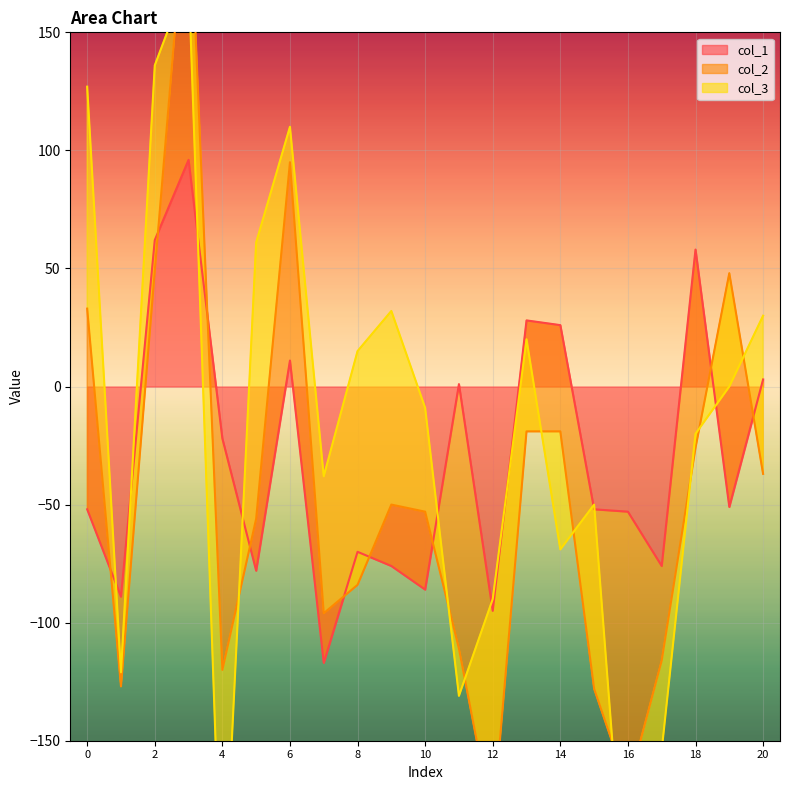

At which category is the sum across all series the highest?

3